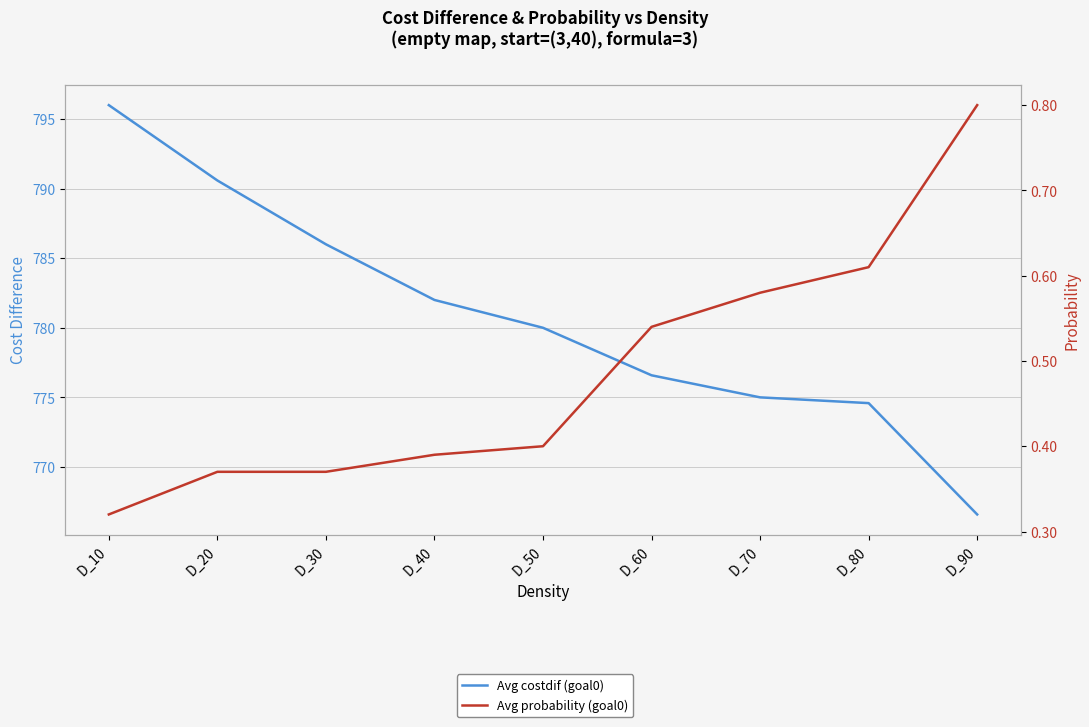

True or false: Avg probability (goal0) has a value of 0.2 at D_20.

False